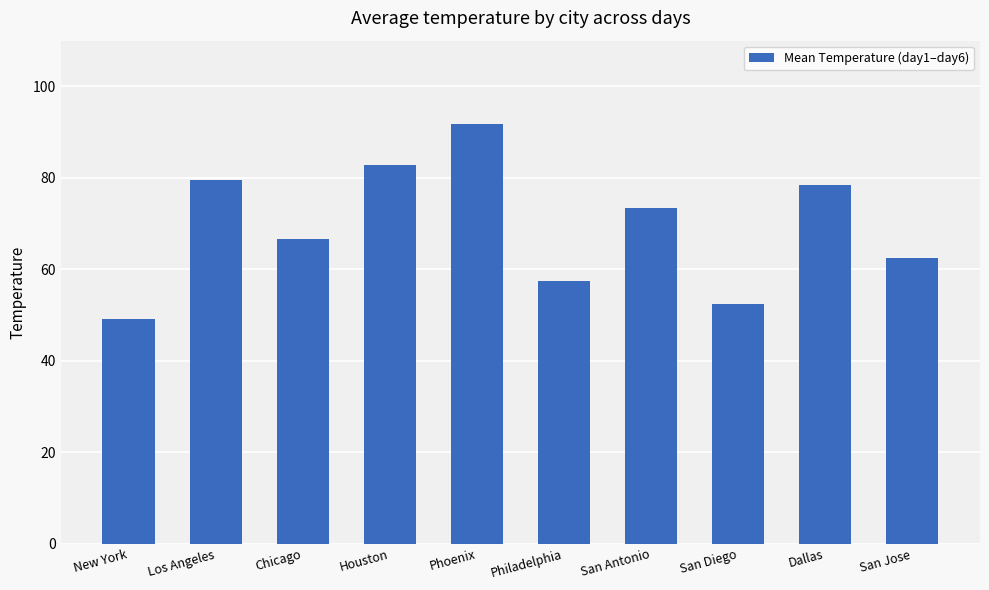

What is the difference between the values at San Diego and Philadelphia?

5.0